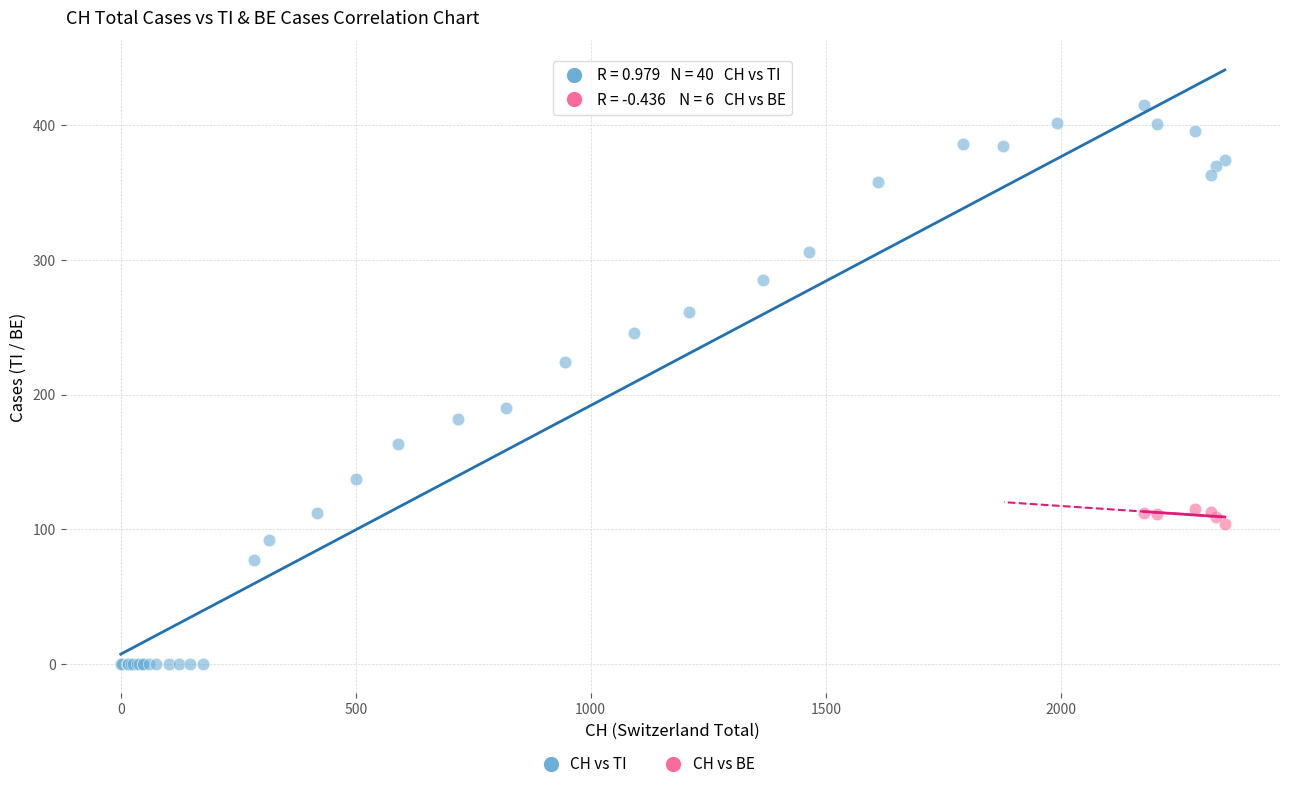

Which series contains the highest Y value?

CH vs TI